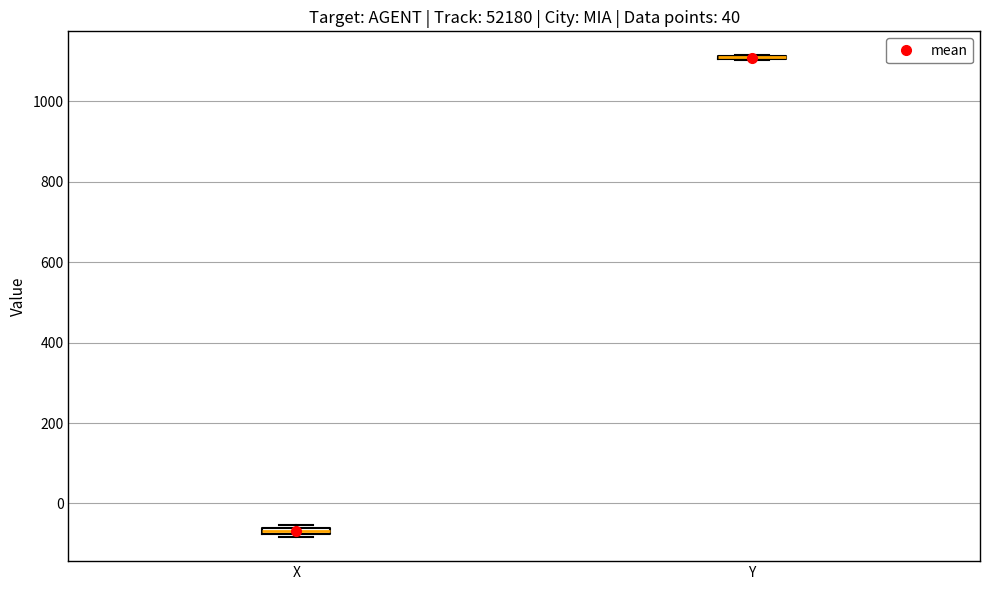

Where is the lower edge of the box for X on the y-axis? The values are not printed on the chart, so give them approximately, as read against the axis.

-80